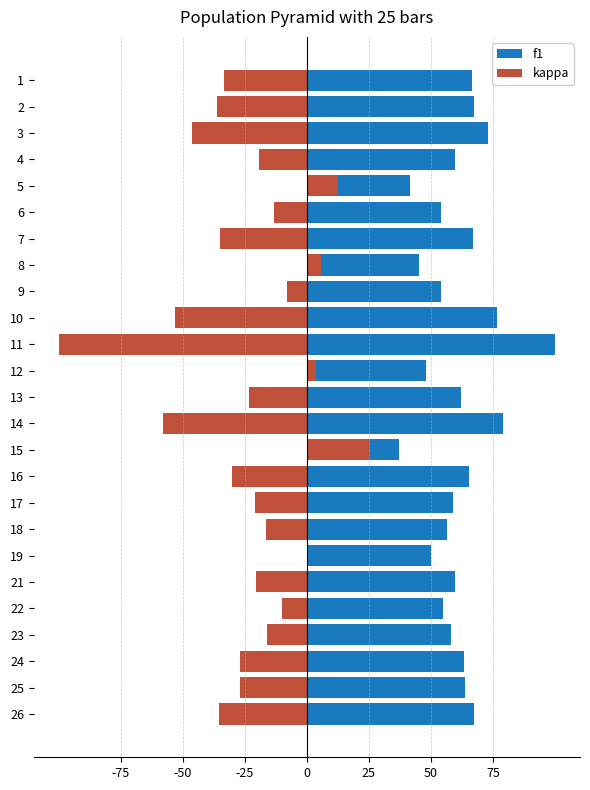

True or false: f1 has a value of 20.2 at 19.

False